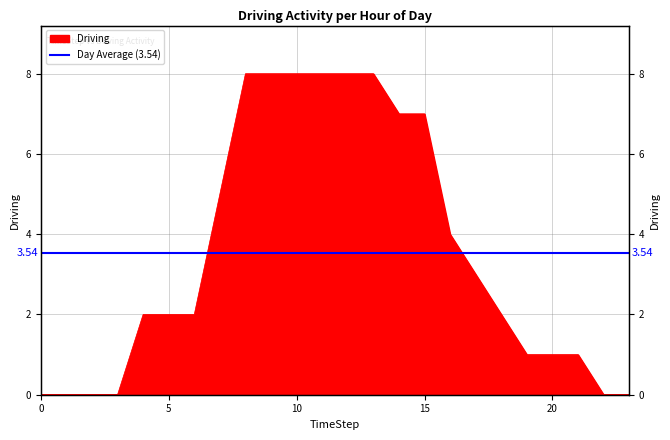

Rank the categories by value from highest to lowest.

8, 9, 10, 11, 12, 13, 14, 15, 7, 16, 17, 4, 5, 6, 18, 19, 20, 21, 0, 1, 2, 3, 22, 23